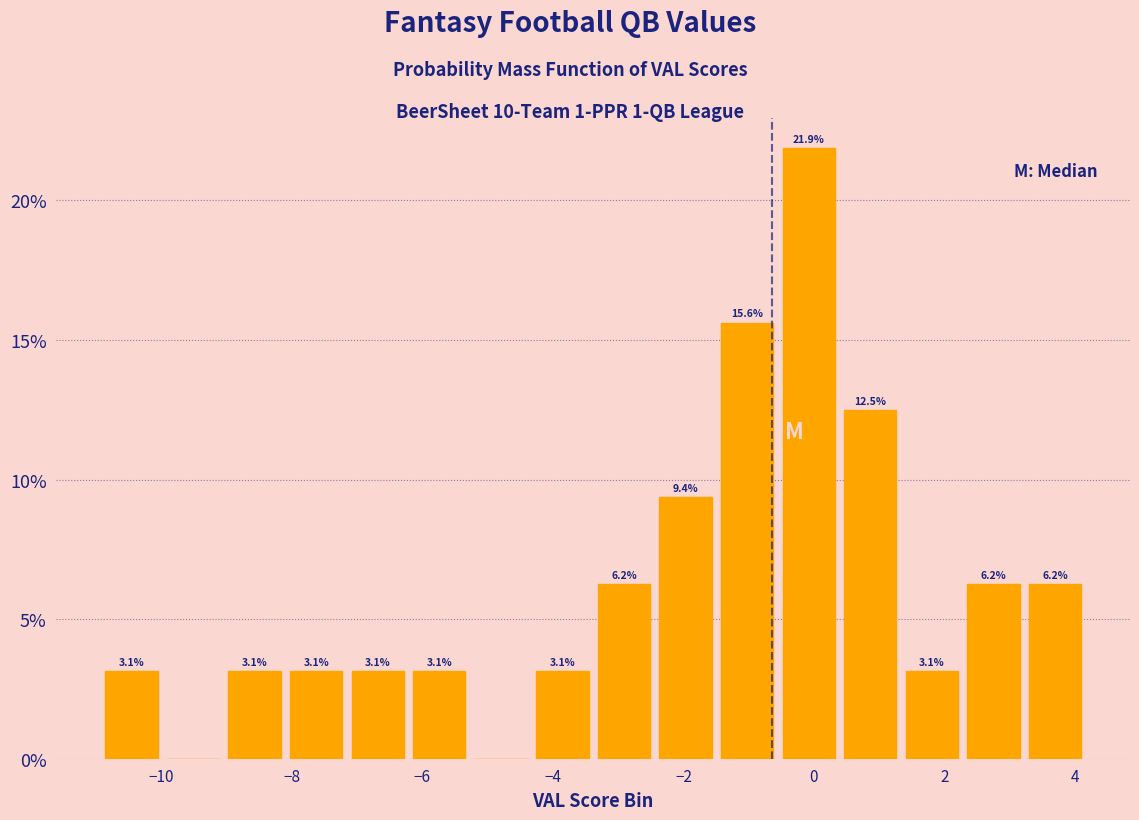

Over which range of the x-axis is the bar tallest?

-0.6 to 0.4